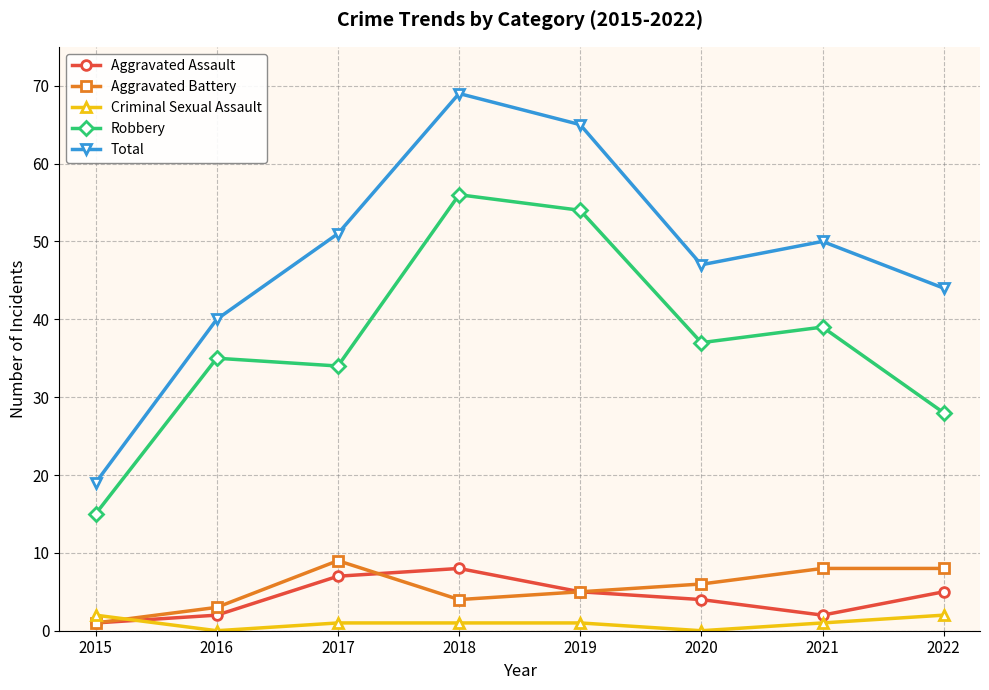

What is the sum of all Aggravated Battery values?

44